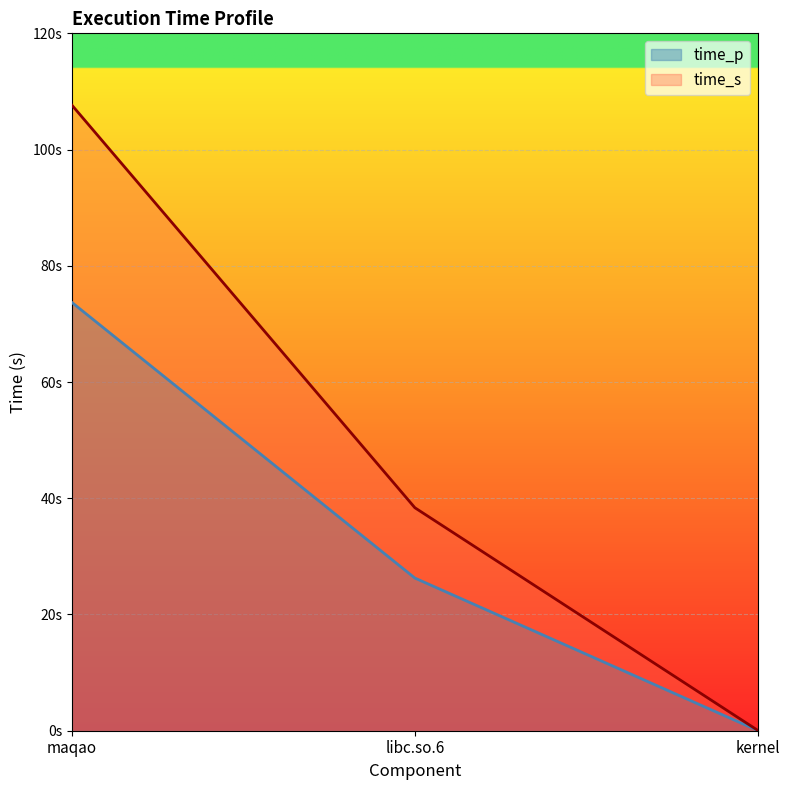

Between maqao and libc.so.6, which series saw the biggest shift?

time_s